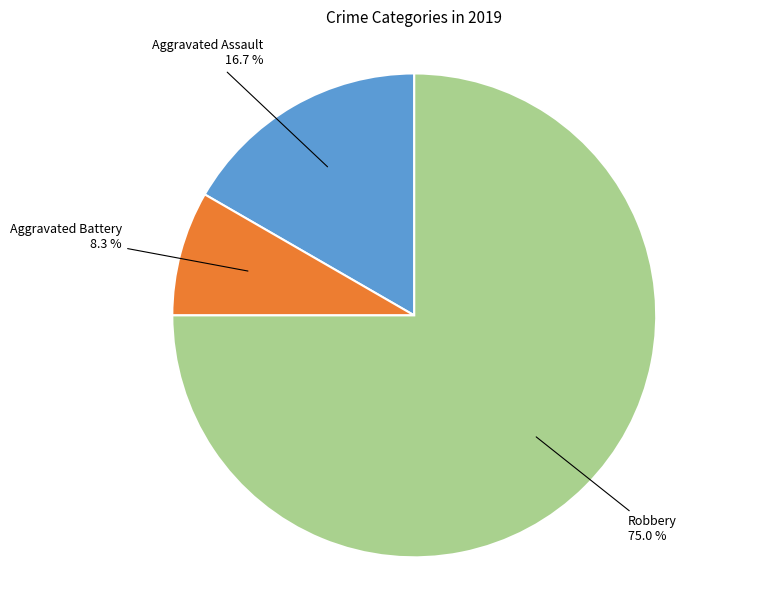

Is there any slice that represents more than half of the pie?

Yes